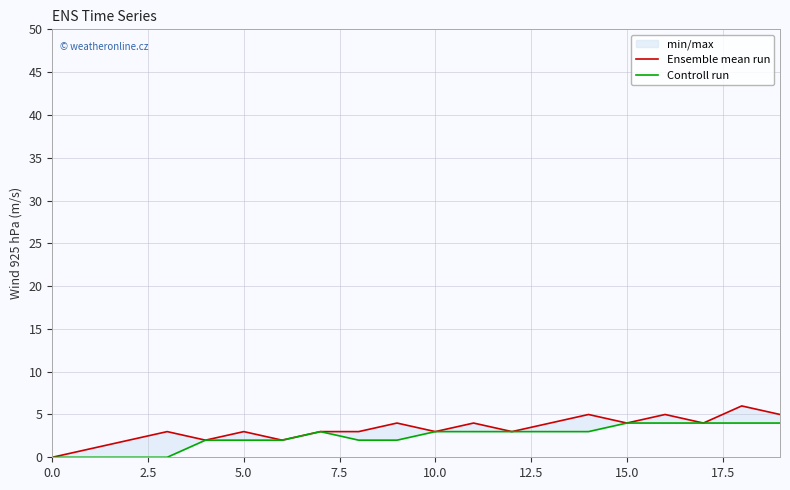

What is the greatest value displayed?

6